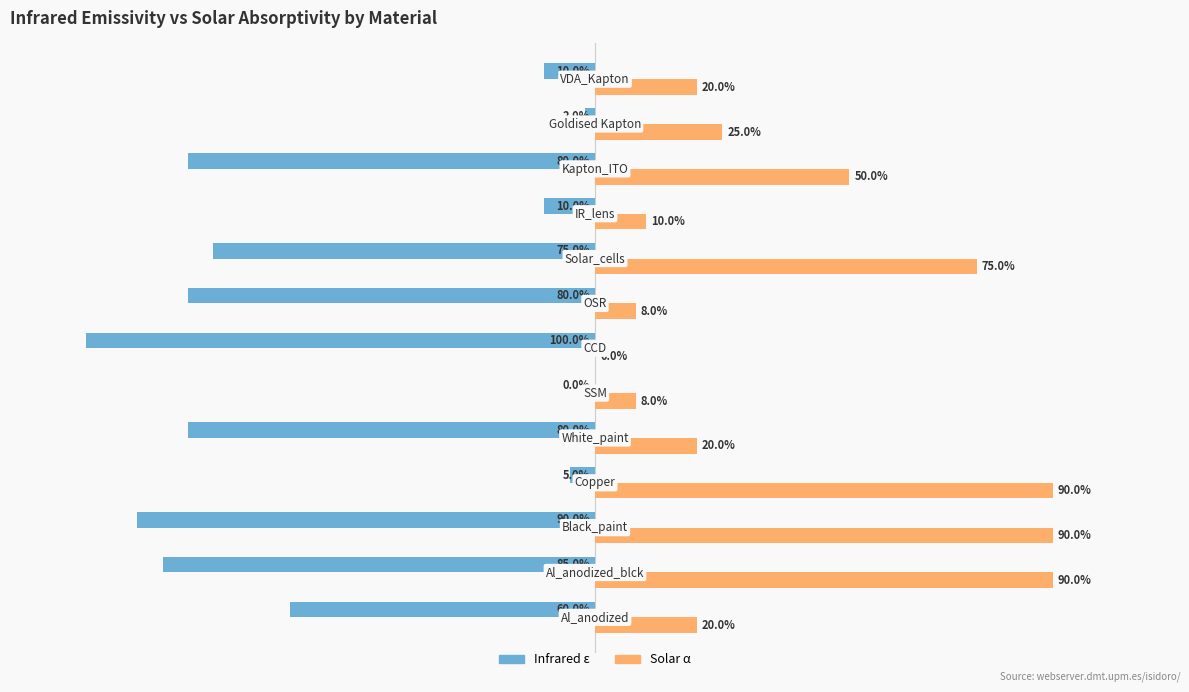

What are all the series names shown in the legend?

Infrared ε, Solar α